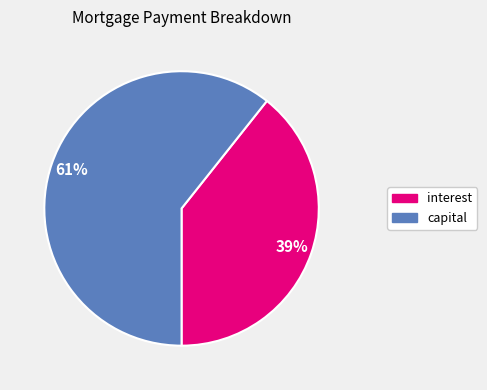

Is there a majority slice in this chart?

Yes